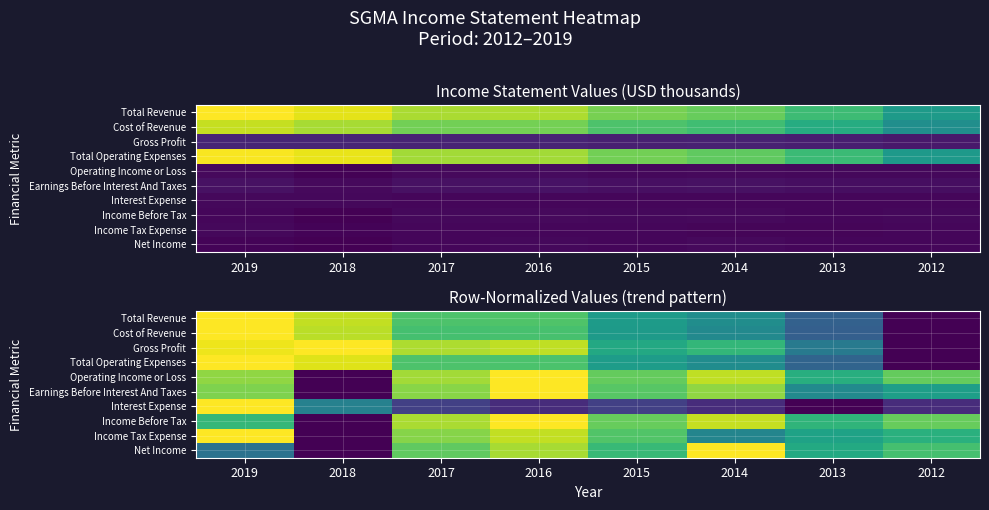

What is the approximate value of Total Operating Expenses at 2016?

0.7